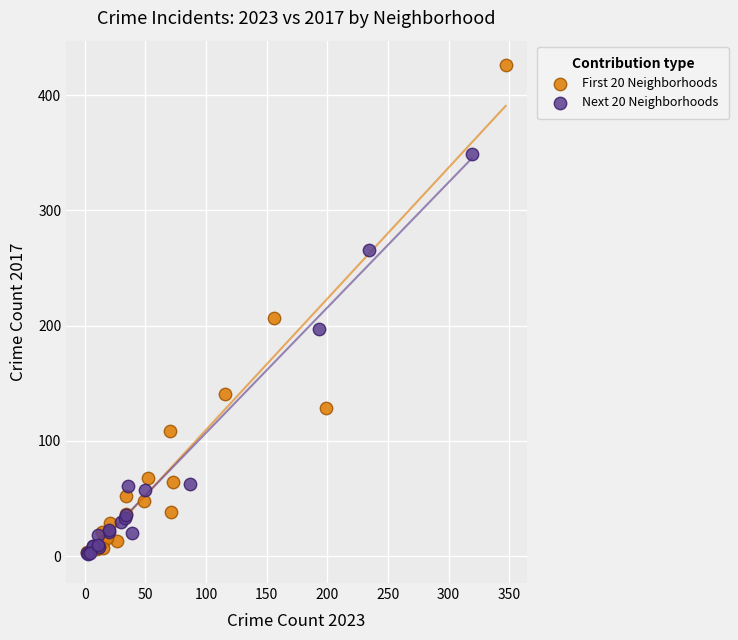

Which series reaches the maximum Y coordinate?

First 20 Neighborhoods